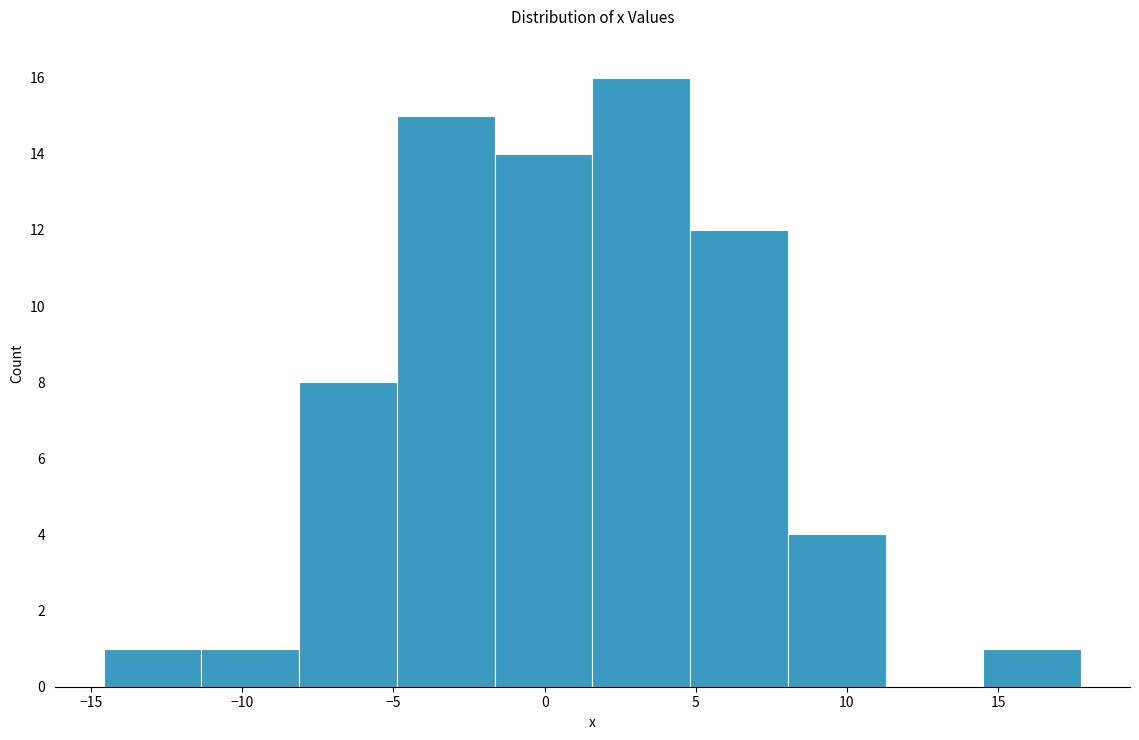

Reading left to right, transcribe this chart: for each bar, give the range it covers on the x-axis and its height. Neither the bar edges nor the heights are printed on the chart, so give them approximately, as read against the axes.

-14.5 to -11.5: 1
-11.5 to -8.0: 1
-8.0 to -5.0: 8
-5.0 to -1.5: 15
-1.5 to 1.5: 14
1.5 to 5.0: 16
5.0 to 8.0: 12
8.0 to 11.5: 4
11.5 to 14.5: 0
14.5 to 17.5: 1